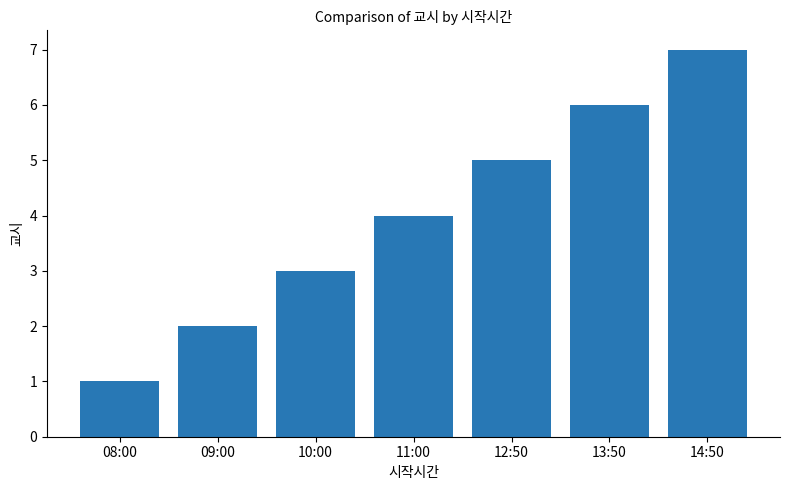

What is the average value?

4